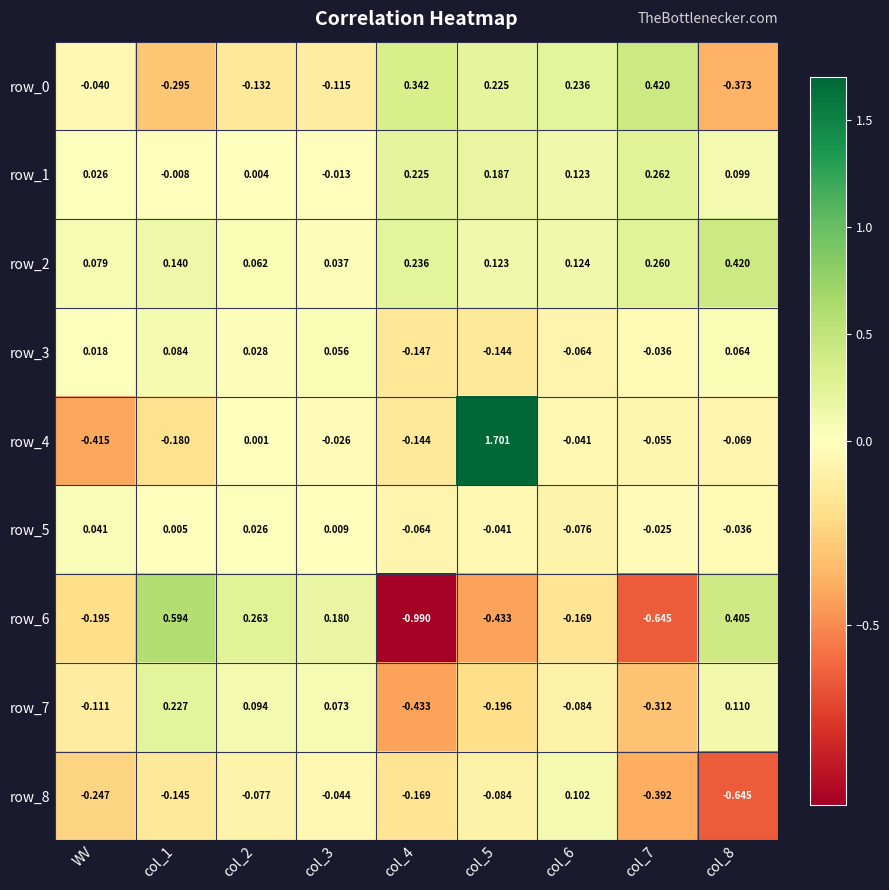

At which category is the sum across all series the highest?

col_5